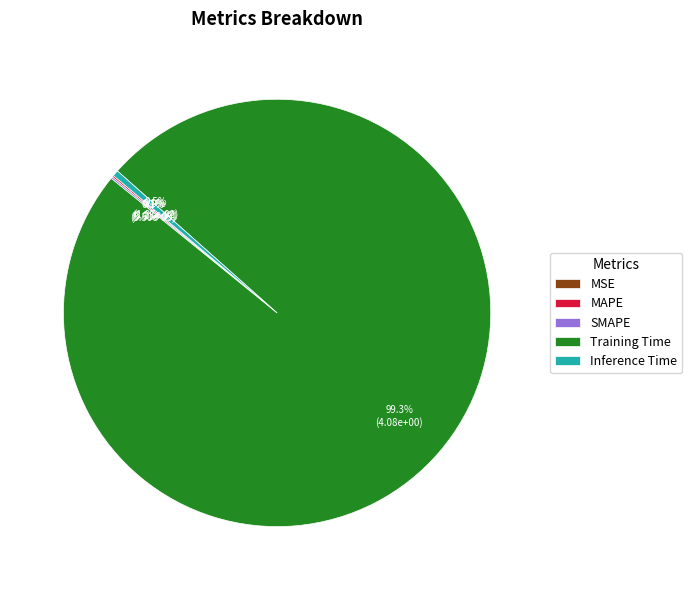

Is there any slice that represents more than half of the pie?

Yes